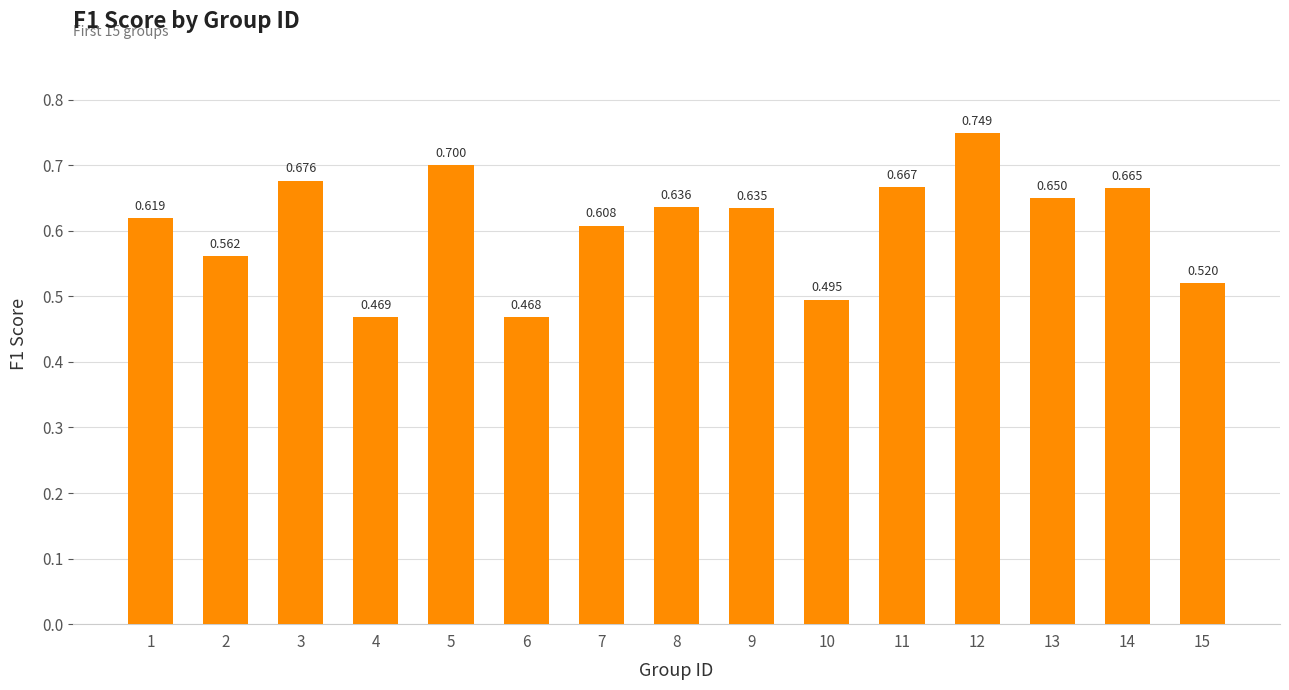

What is the maximum value shown in the chart?

0.7